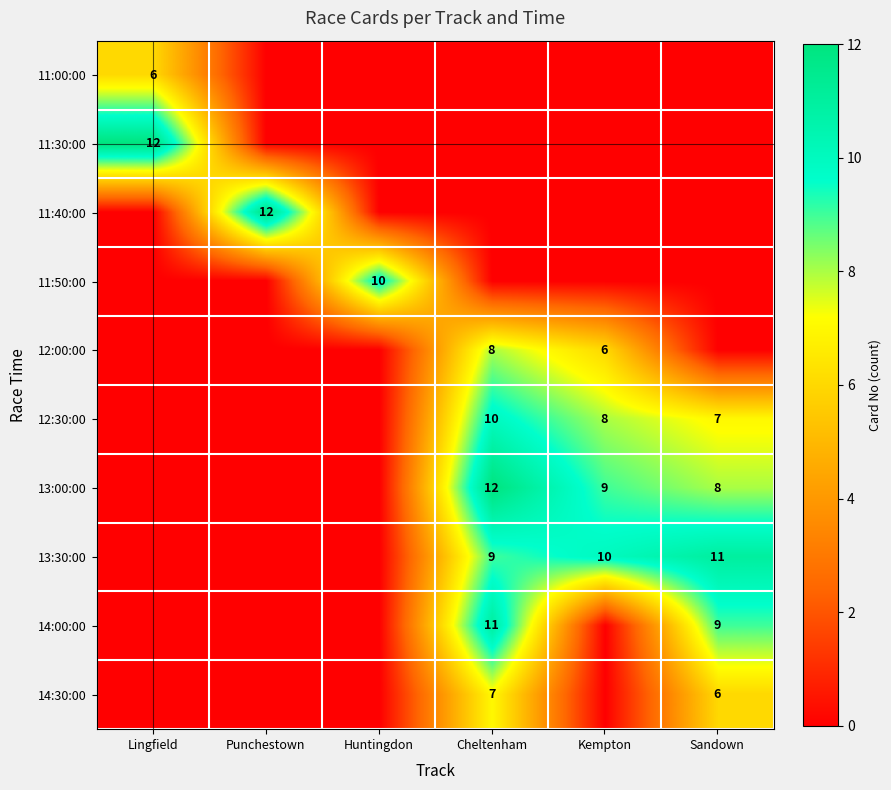

The 13:00:00 series shows 8 at Sandown. True or false?

True